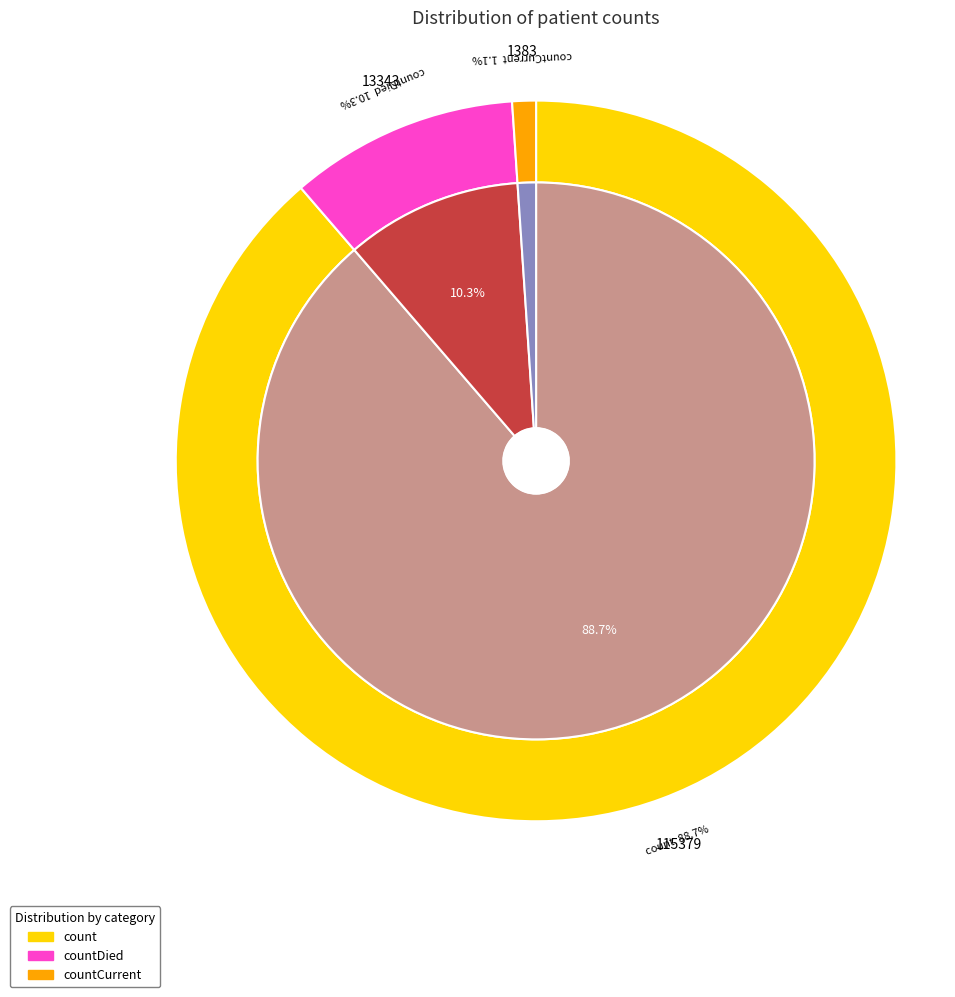

What percentage is NOT represented by count?

11.3%